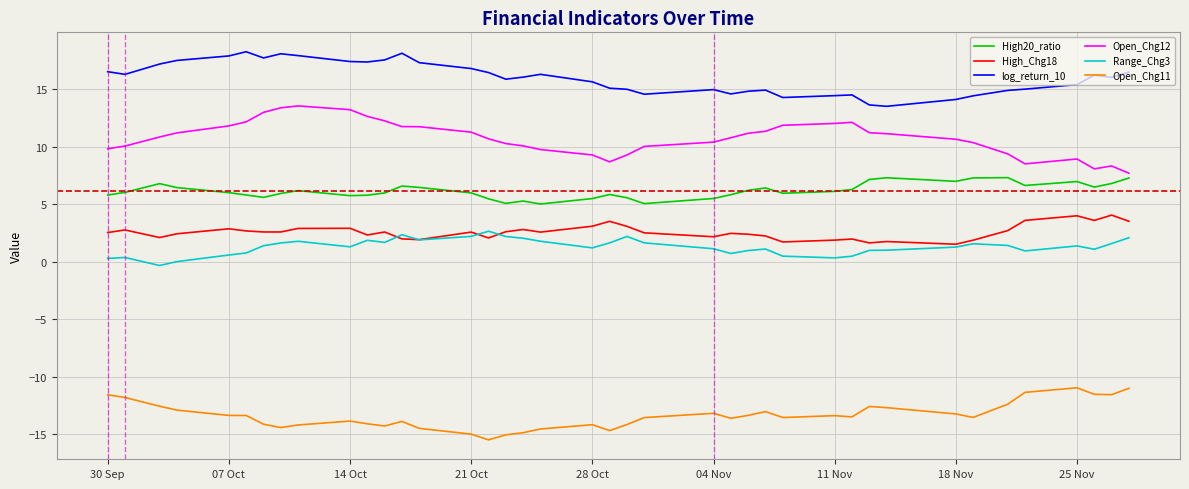

Which series has the largest total across all categories?

log_return_10